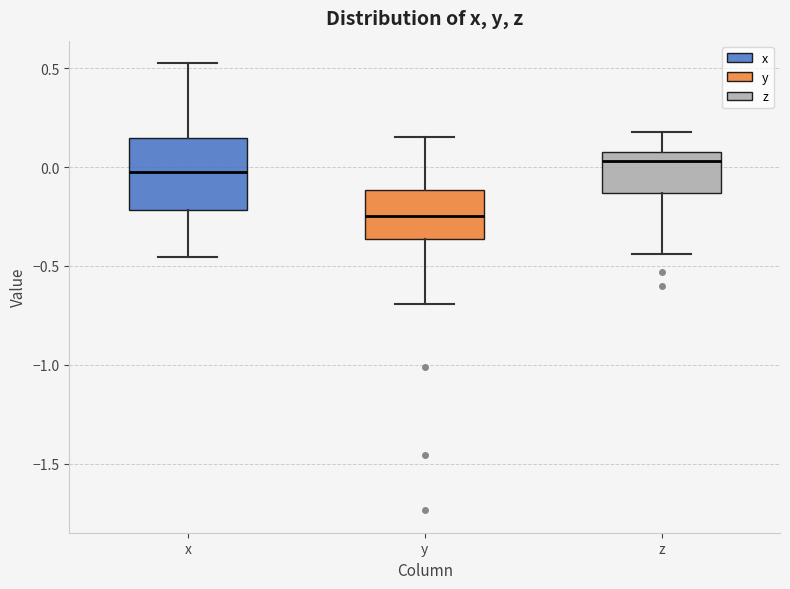

Reading left to right, read every box against the y-axis: the position of its median line, the range the box covers, and the ends of its whiskers. The values are not printed on the chart, so give them approximately, as read against the axis.

x: median 0.00, box -0.20 to 0.15, whiskers -0.45 to 0.55
y: median -0.25, box -0.35 to -0.10, whiskers -0.70 to 0.15
z: median 0.05, box -0.15 to 0.10, whiskers -0.45 to 0.20